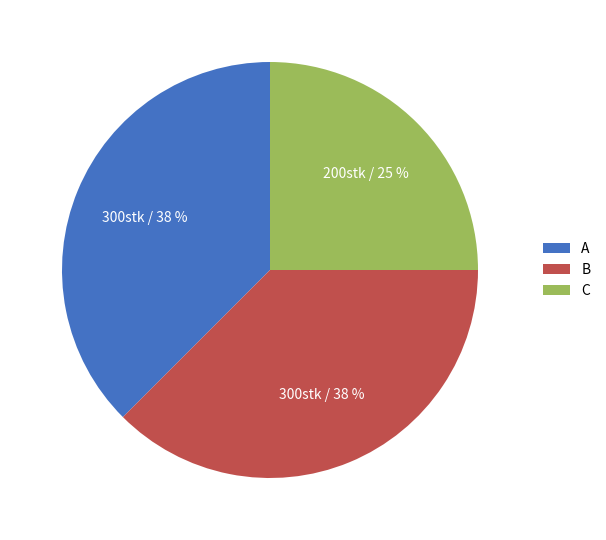

What is the ratio of the value at A to the value at B?

1.0